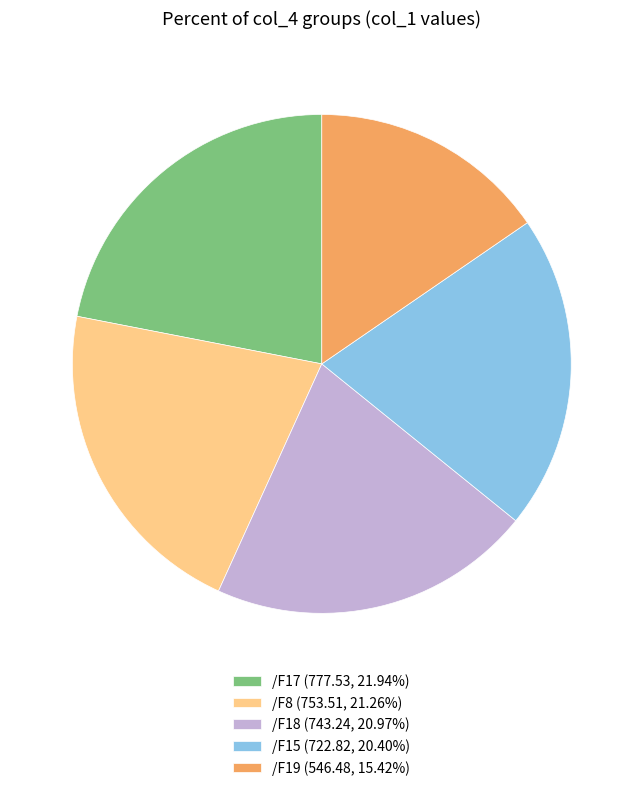

Is there any slice that represents more than half of the pie?

No